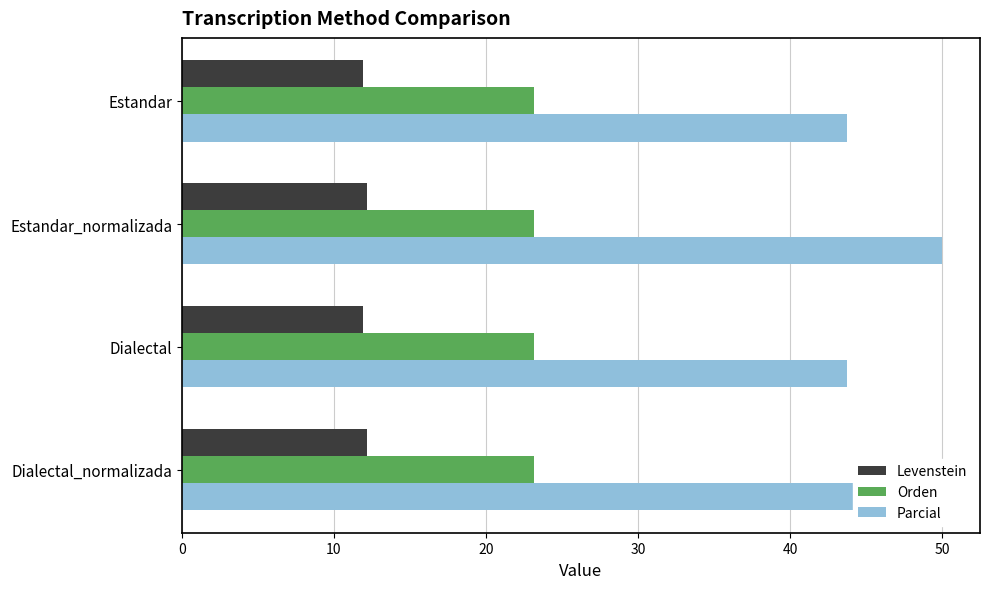

The value of Orden at 10 is 0.4. True or false?

False